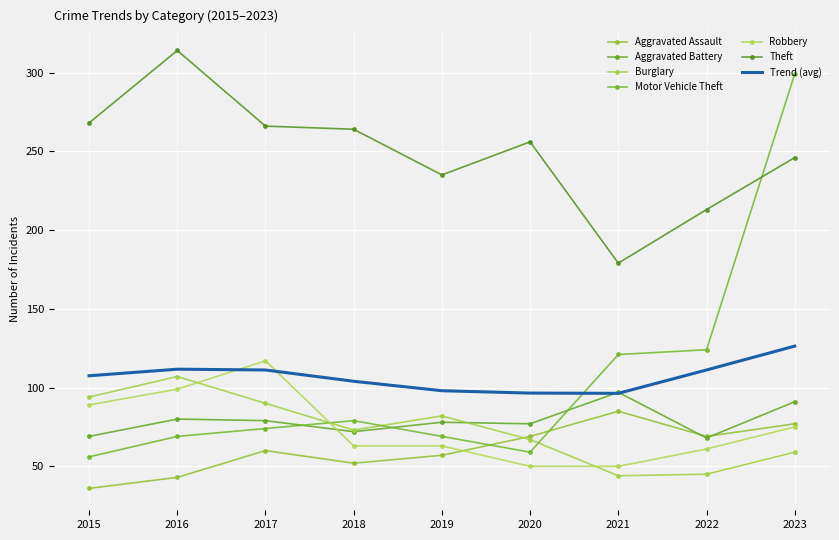

At which label does Theft reach its minimum?

2021